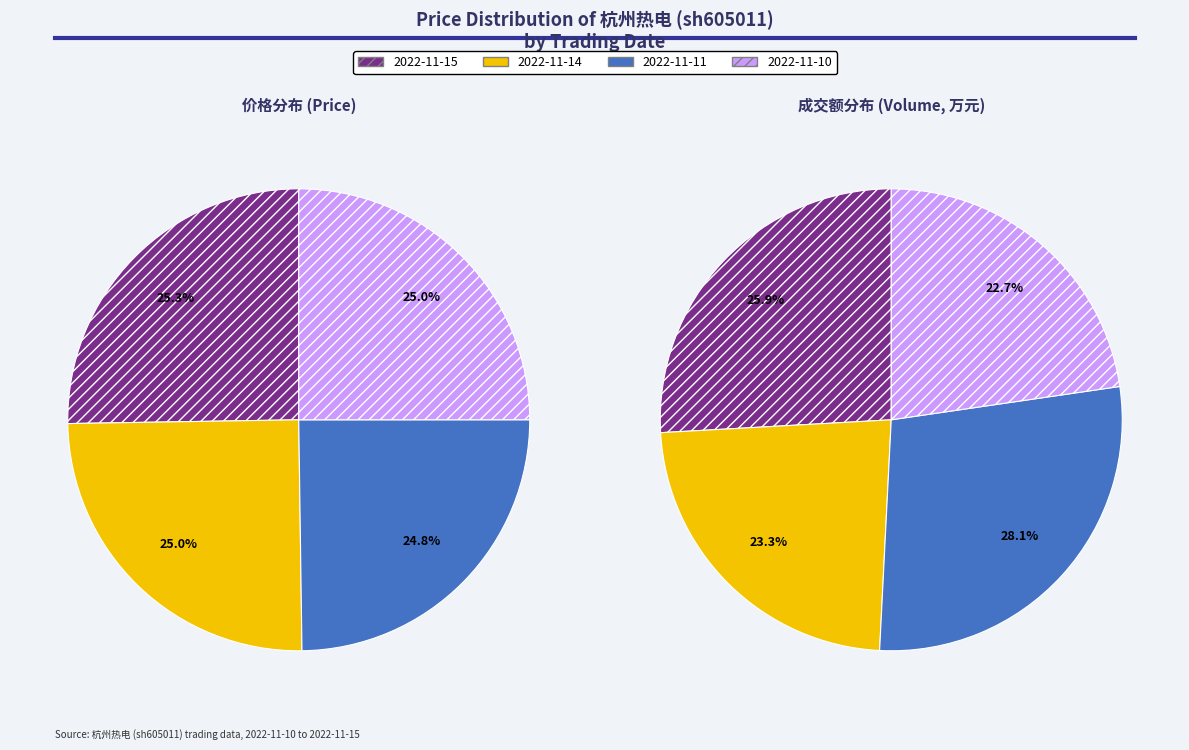

What percentage do 2022-11-10 and 2022-11-11 together represent?

49.8%